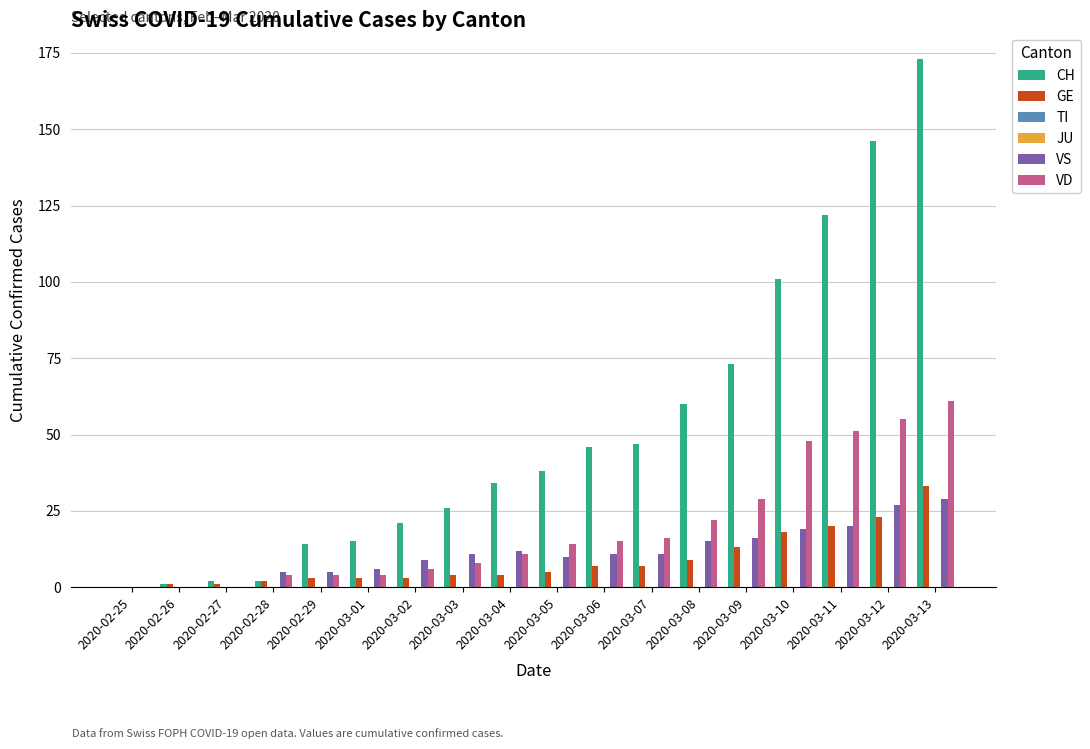

Between 2020-03-03 and 2020-03-12, which series saw the biggest shift?

CH